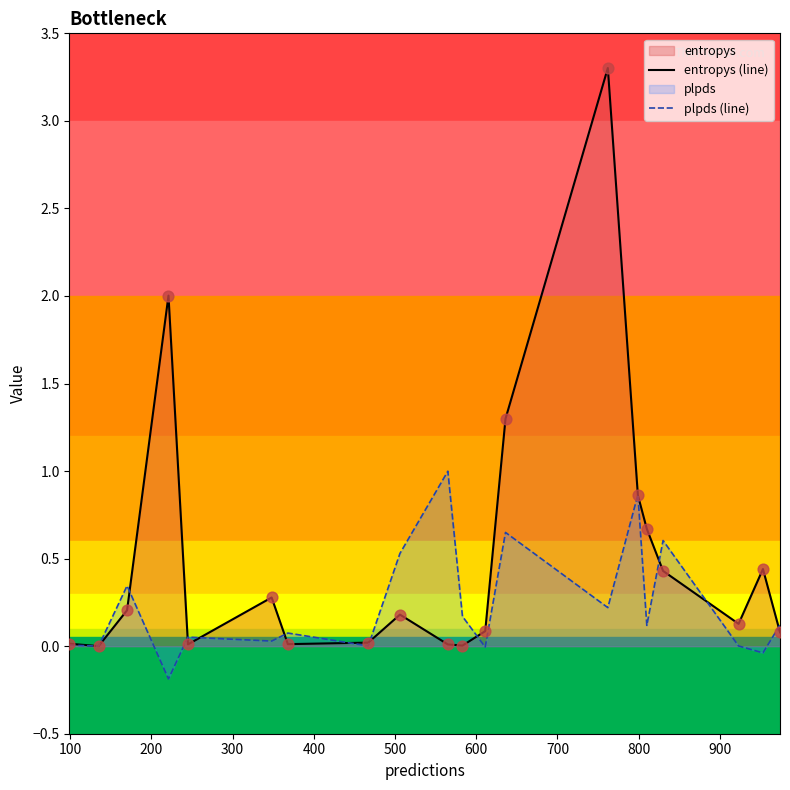

Which series contains the highest Y value?

entropys (line)